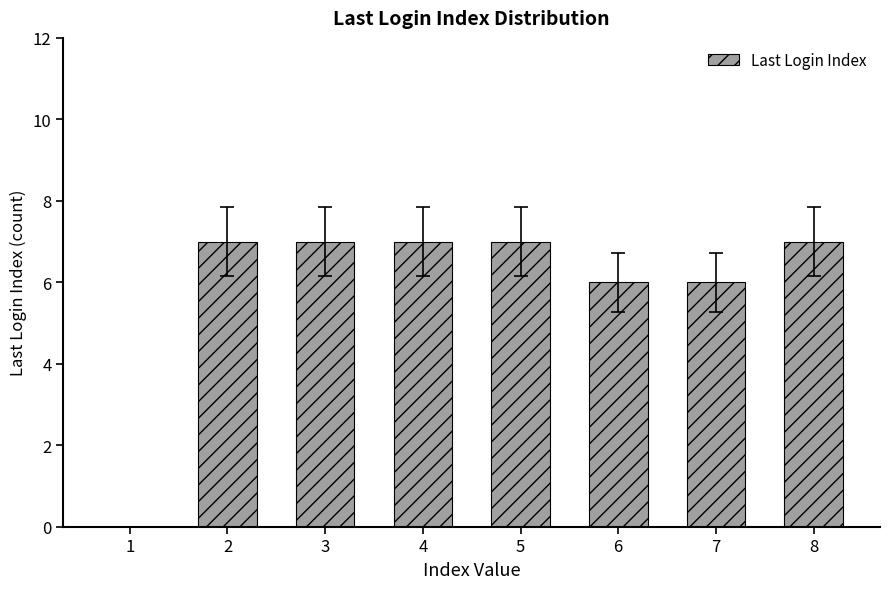

True or false: the data shows 7 at 5.

True